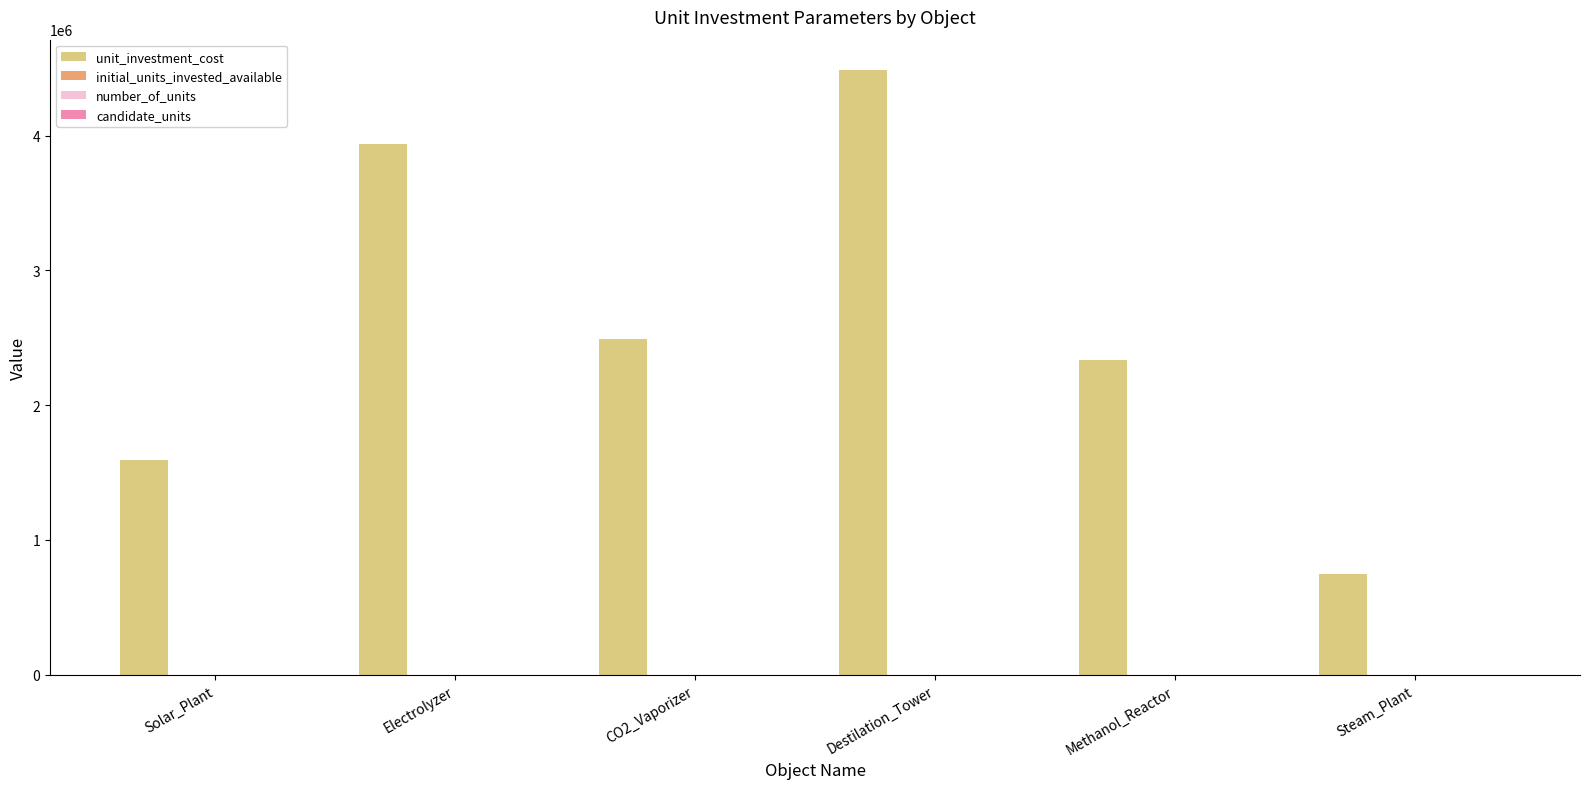

Which series has the widest spread of values?

unit_investment_cost